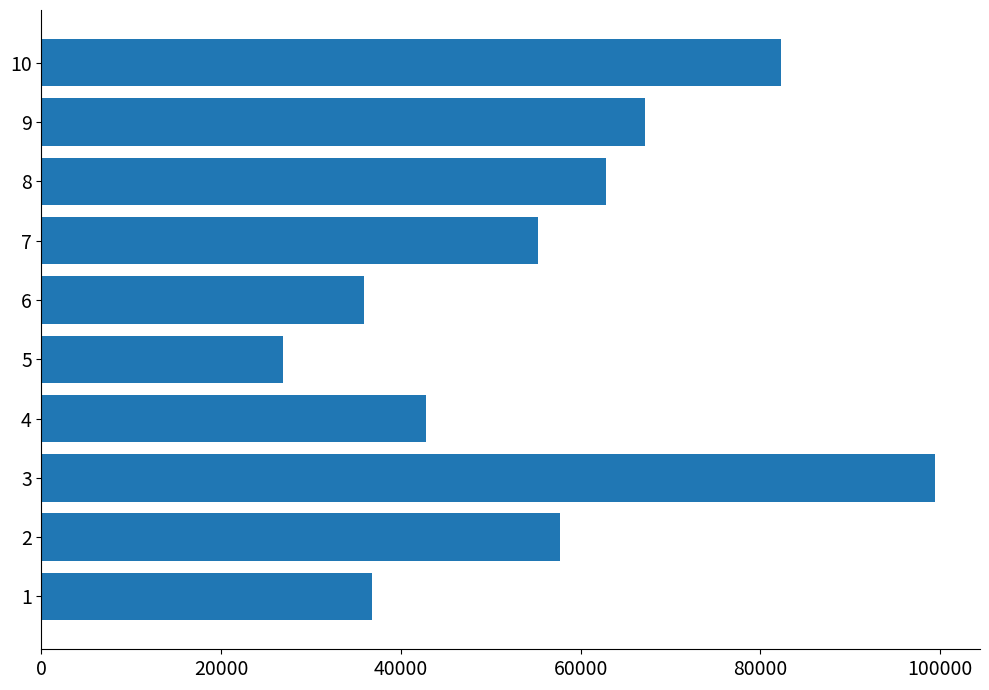

List the labels in order of value, largest first.

3, 10, 9, 8, 2, 7, 4, 1, 6, 5